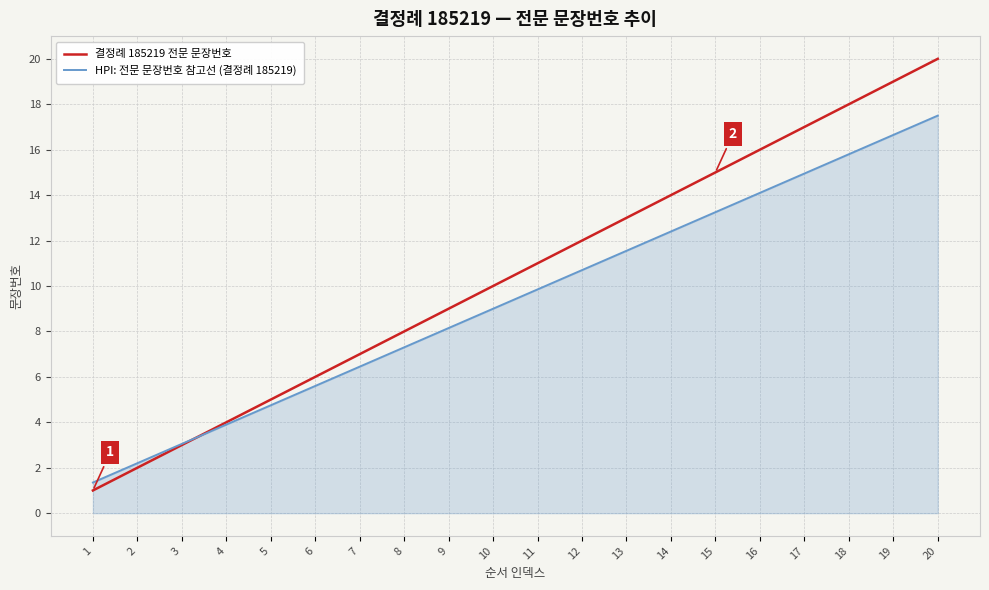

Which series has the widest spread of values?

결정례 185219 전문 문장번호